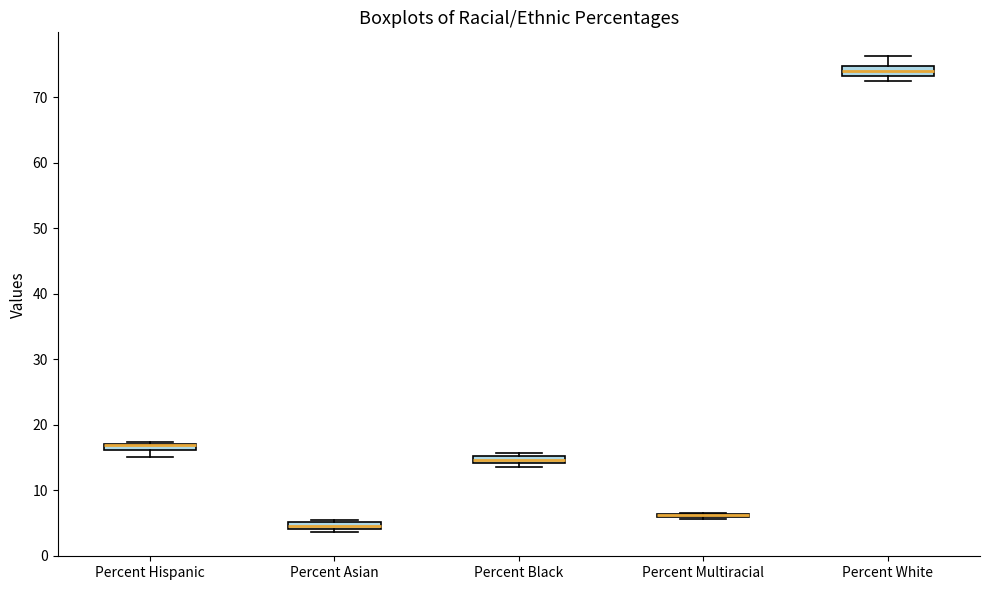

Where is the lower edge of the box for Percent Hispanic on the y-axis? The values are not printed on the chart, so give them approximately, as read against the axis.

16